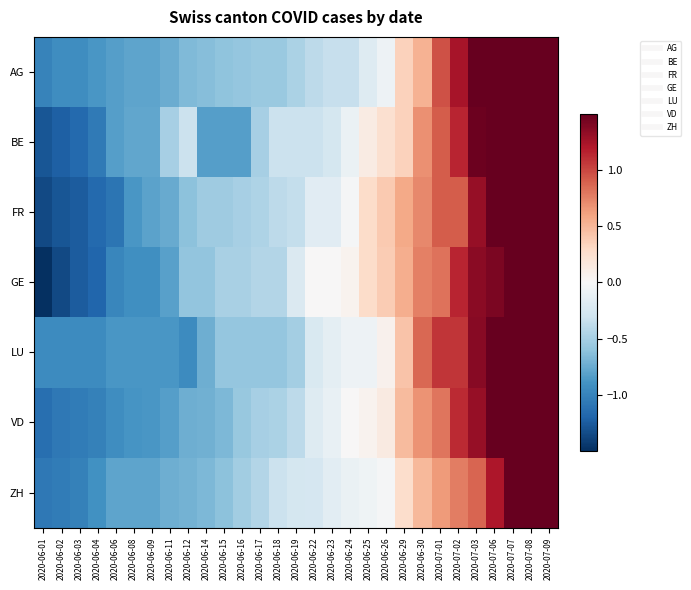

At which category is the sum across all series the highest?

2020-07-09